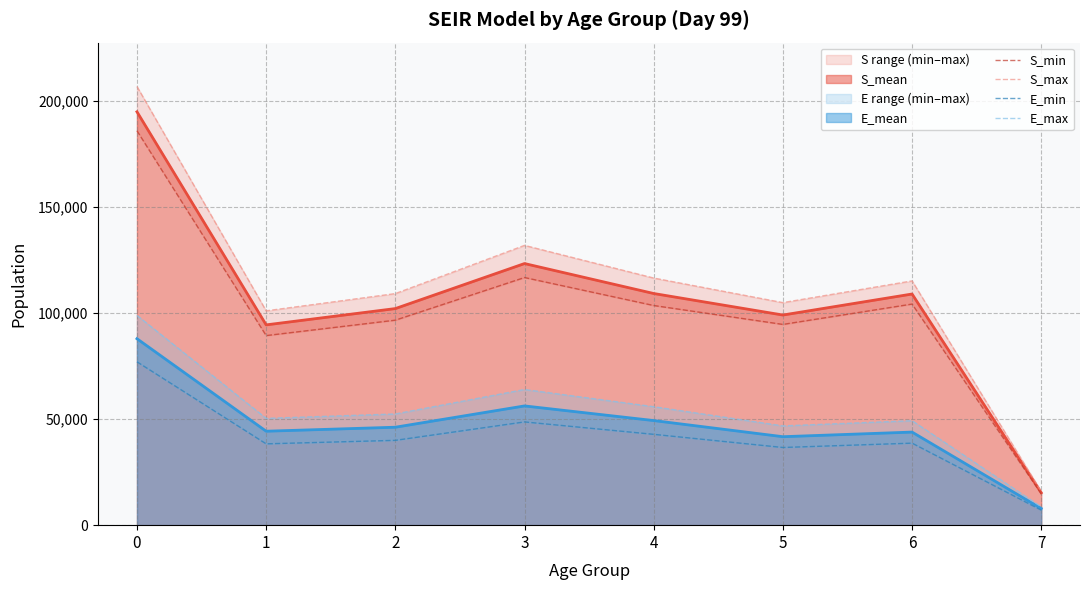

What is the sum of the S_min values at 6 and 7?

119100.2